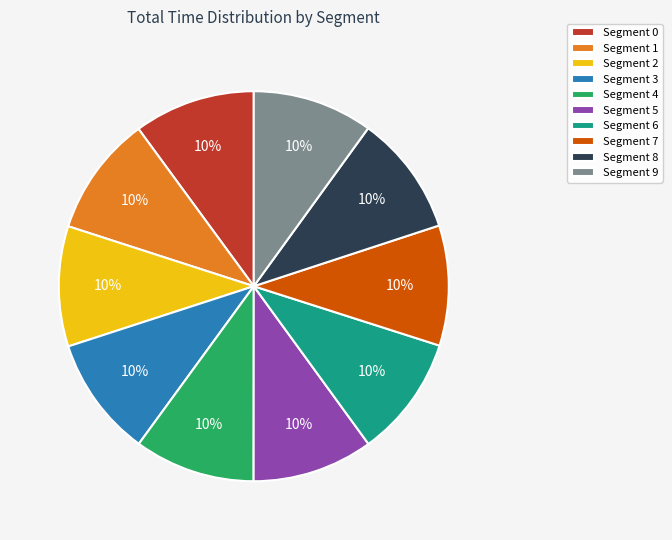

Combined, do Segment 4 and Segment 0 account for over 50%?

No